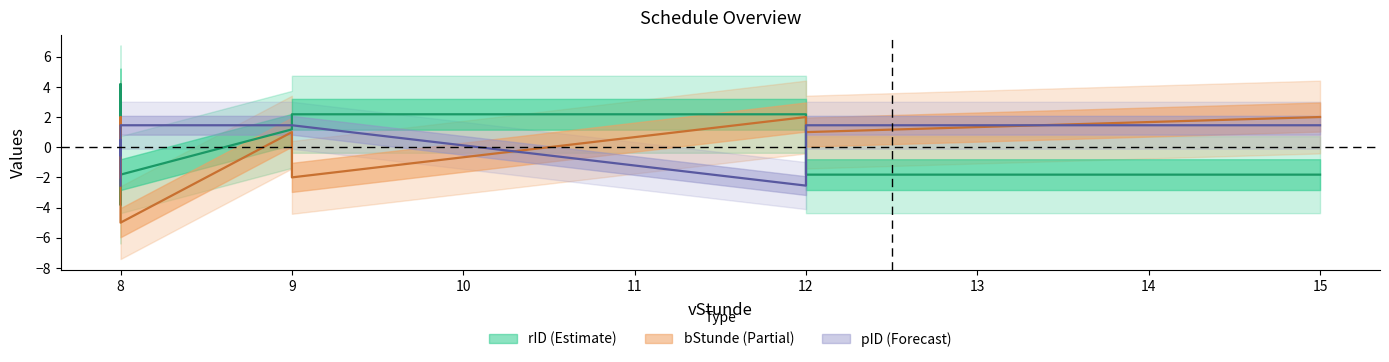

Is the value of pID at 15 greater than the value of bStunde at 12?

No